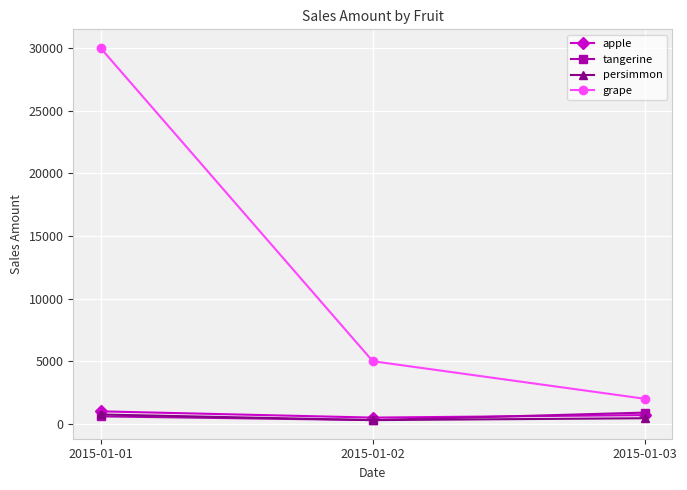

How many data points does each series have?

3